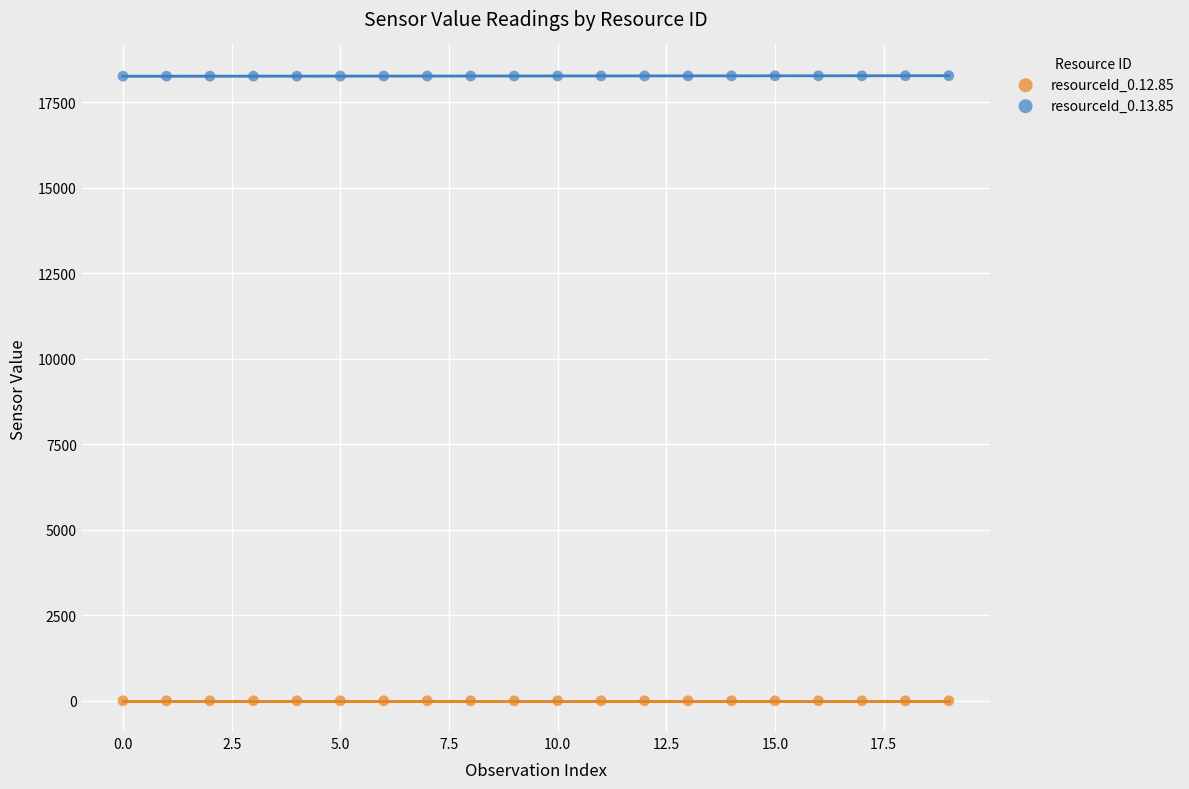

Across all data points, what is the range of Y values (max minus min)?

18270.3